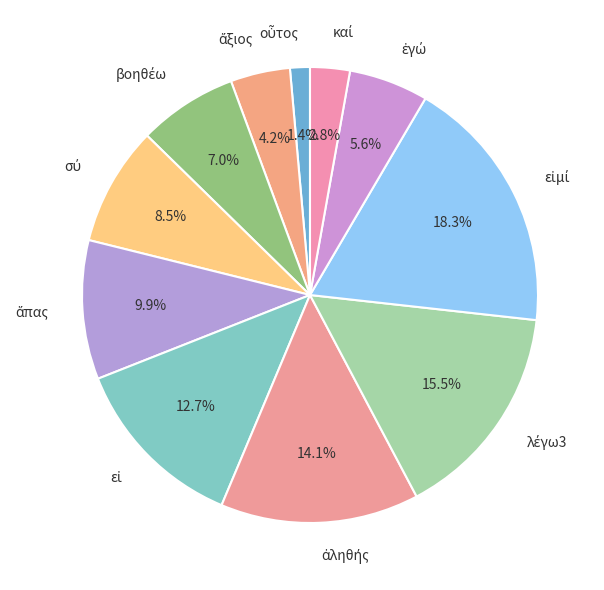

Does any single category account for the majority?

No